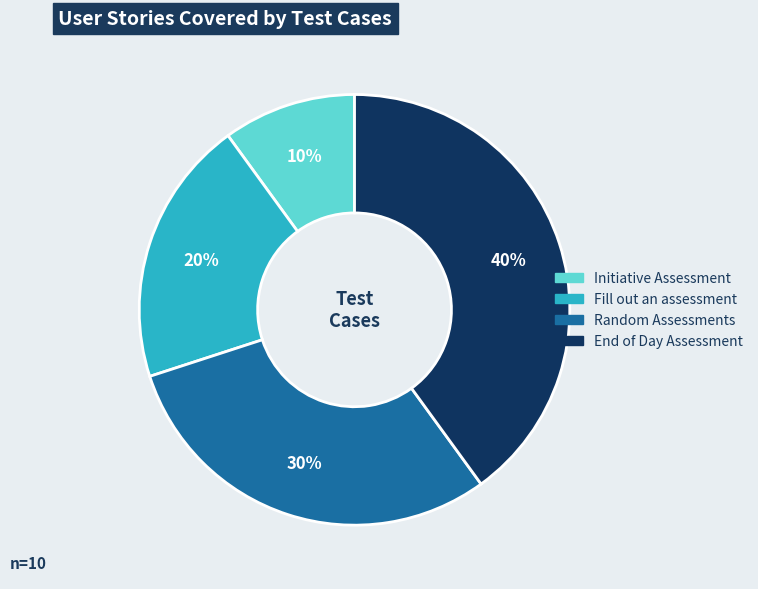

Is it true that End of Day Assessment is 55% of the pie?

False